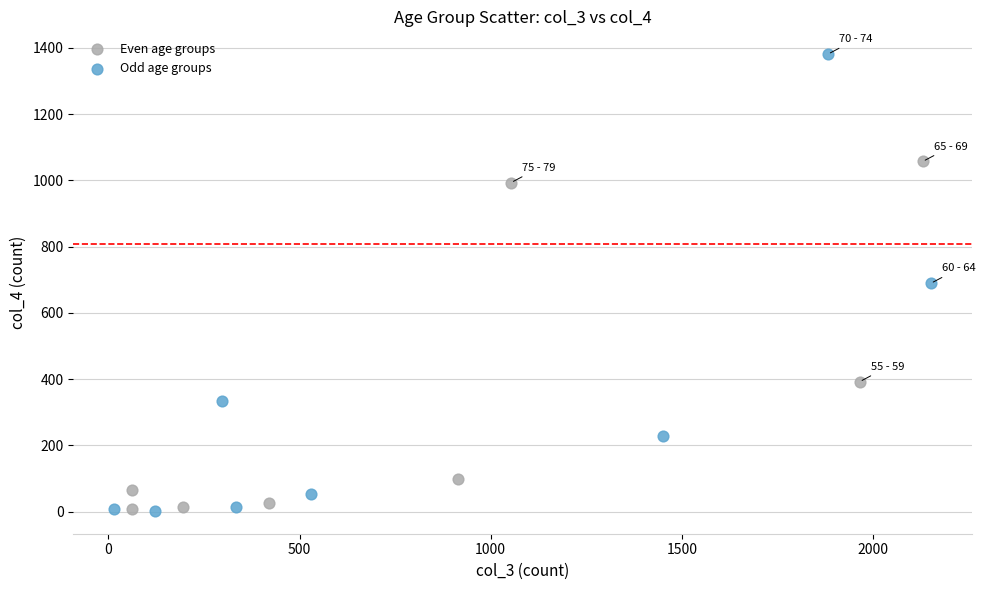

Which series contains the highest Y value?

Odd age groups